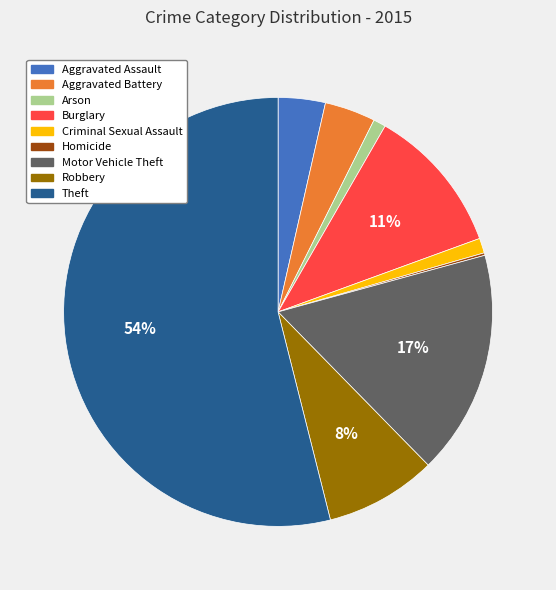

Which category accounts for the majority?

Theft